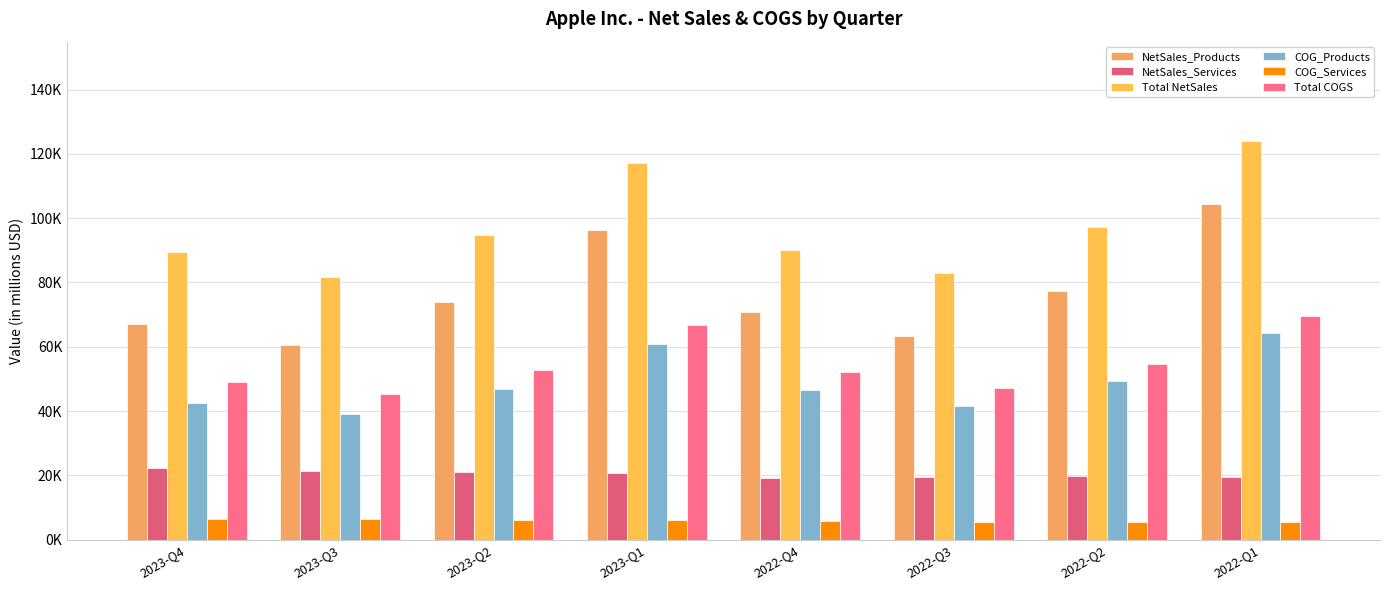

Is the value of COG_Services at 2023-Q1 greater than the value of NetSales_Services at 2023-Q2?

No